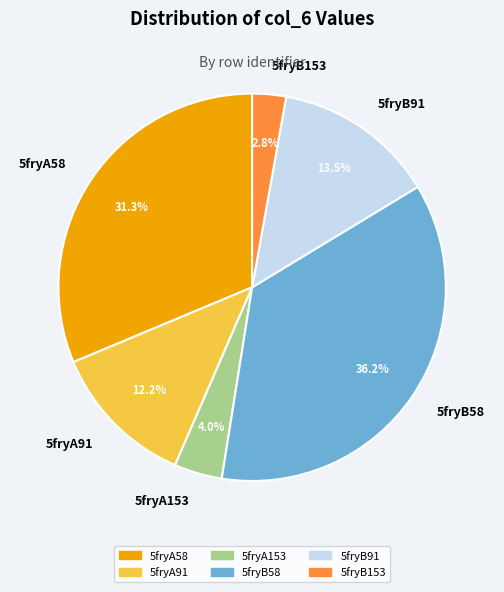

Count the number of slices in the pie.

6